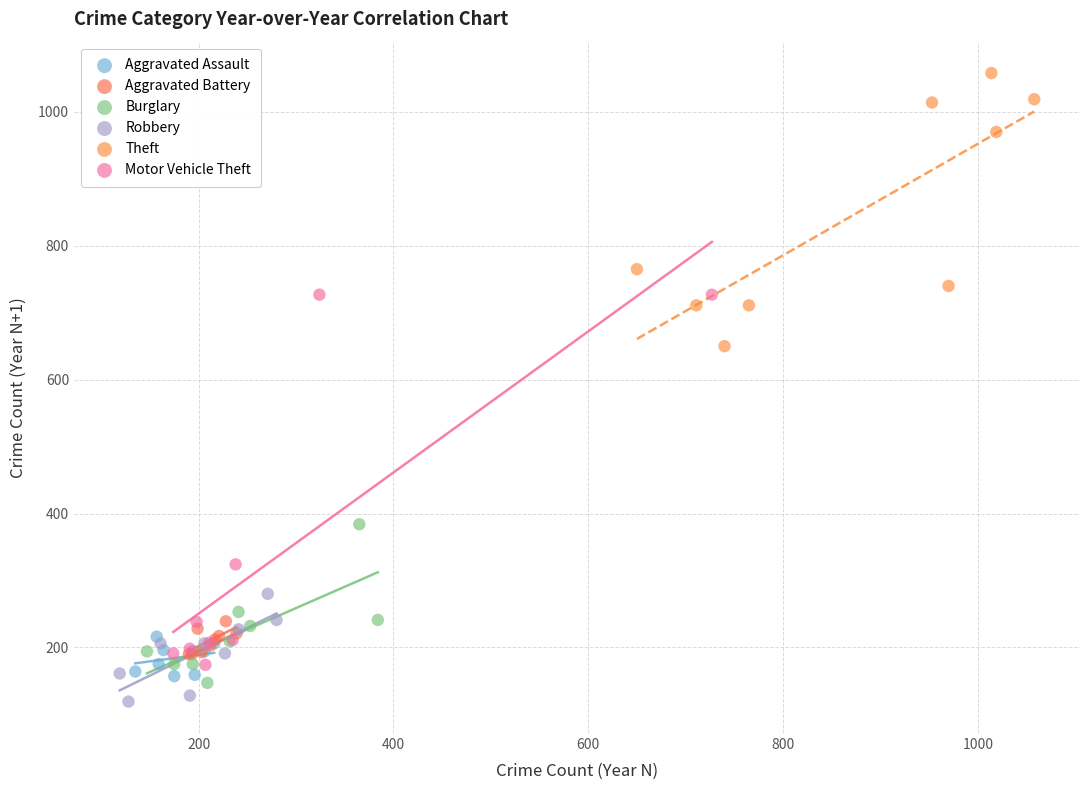

Which series has the largest Y range (max minus min)?

Motor Vehicle Theft